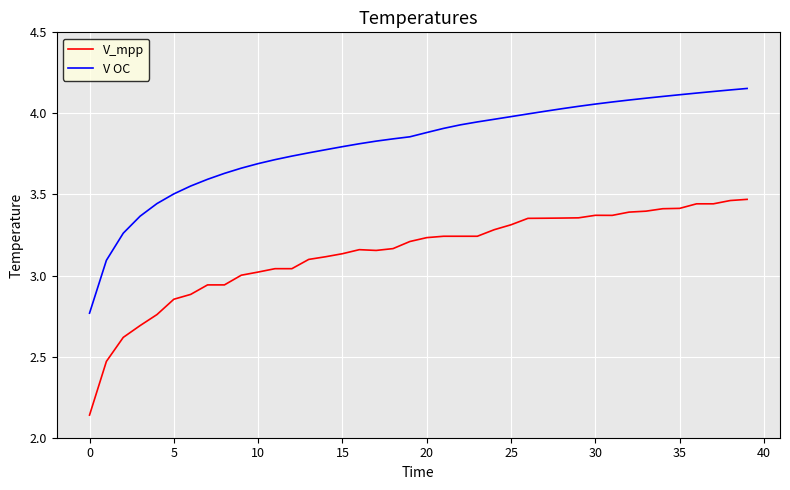

Does the chart have visible grid lines?

Yes